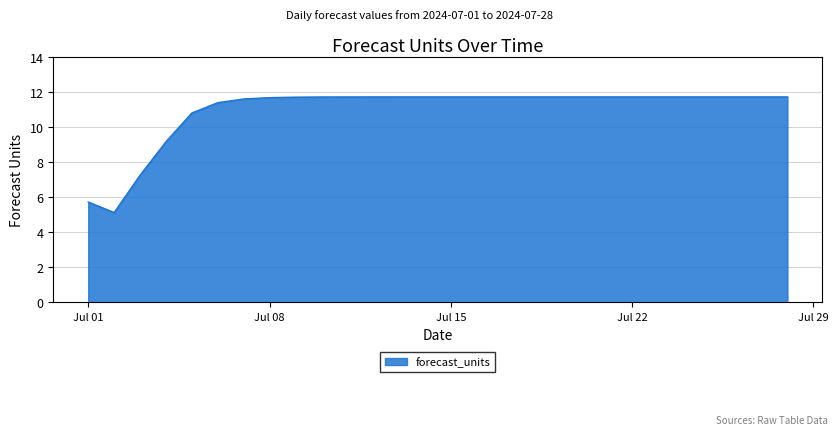

What is the maximum value shown in the chart?

11.7